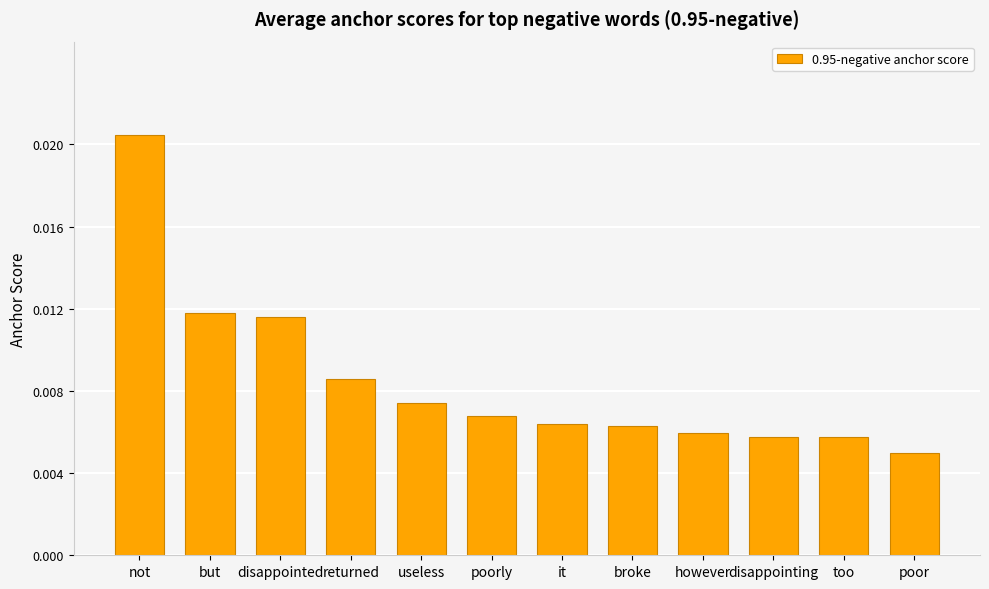

Where is the data nearest to the value 0?

poor